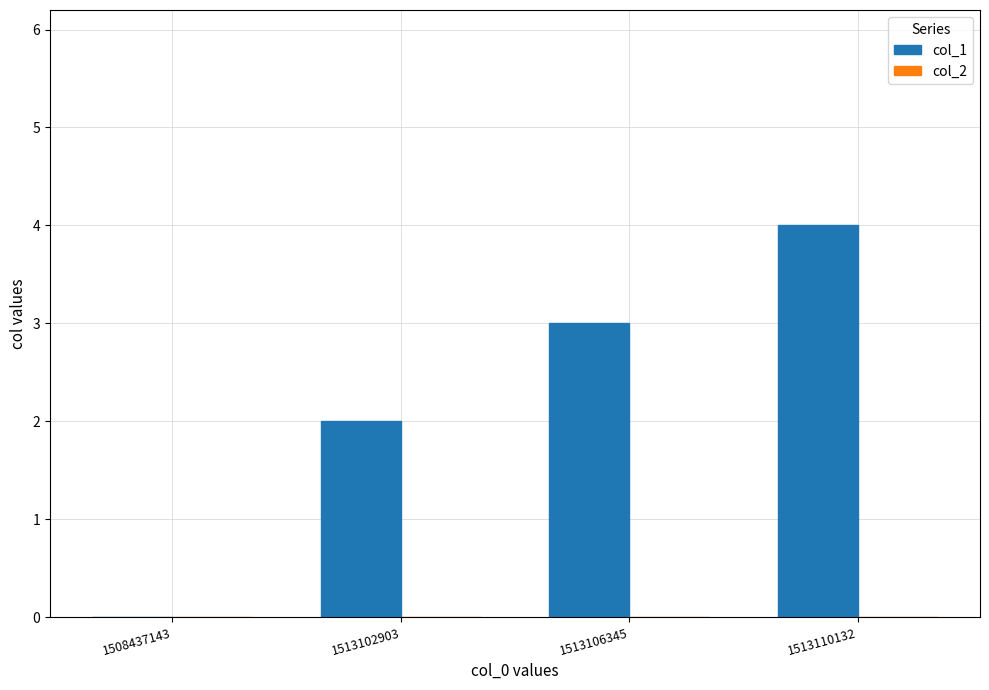

What is the change in value from 1508437143 to 1513110132?

+4